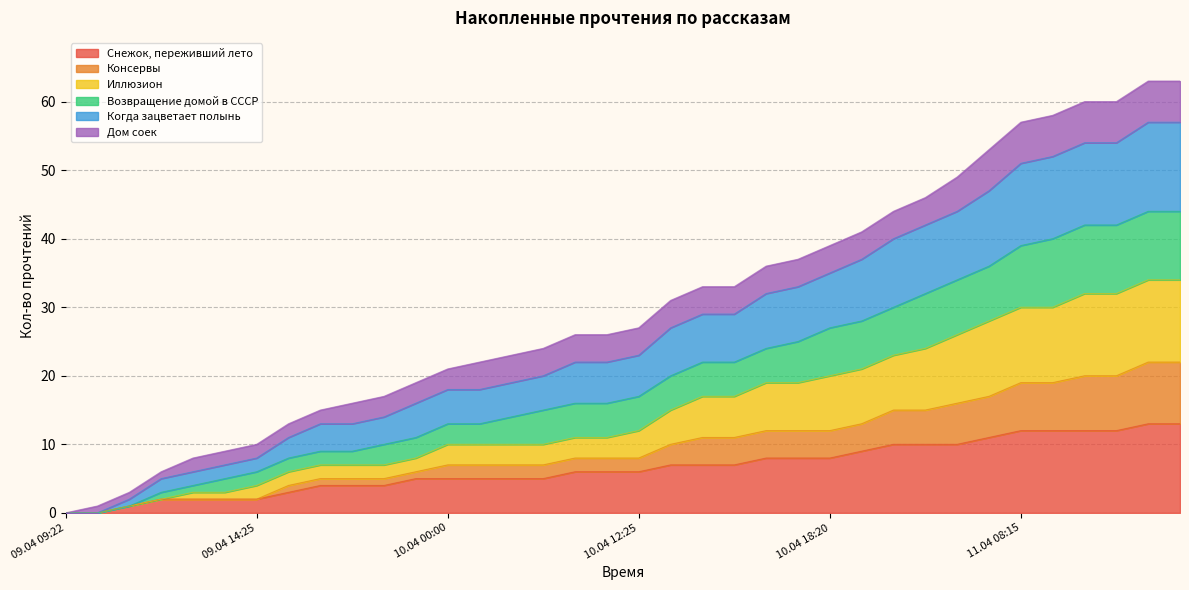

True or false: Консервы has a value of 17 at 10.04 12:25.

False